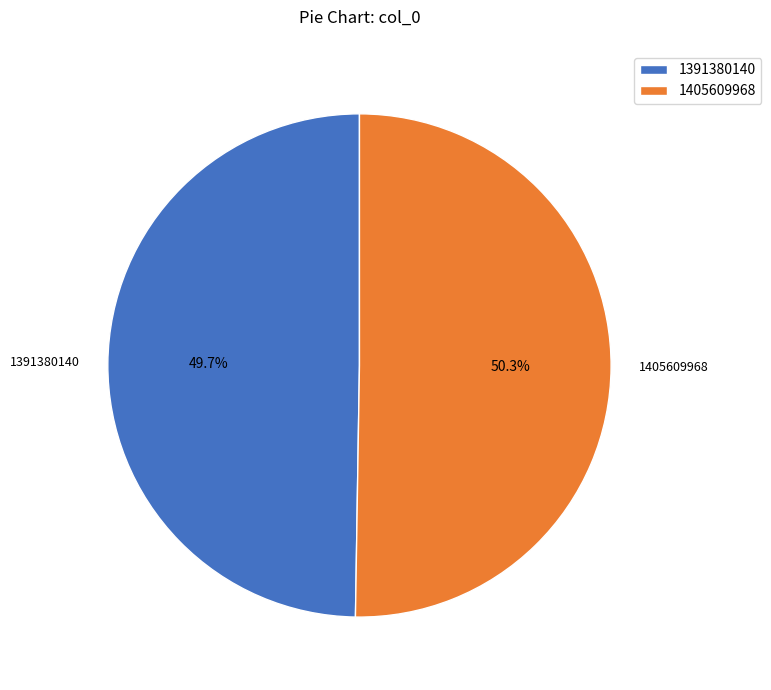

Is it true that 1405609968 is 50% of the pie?

True